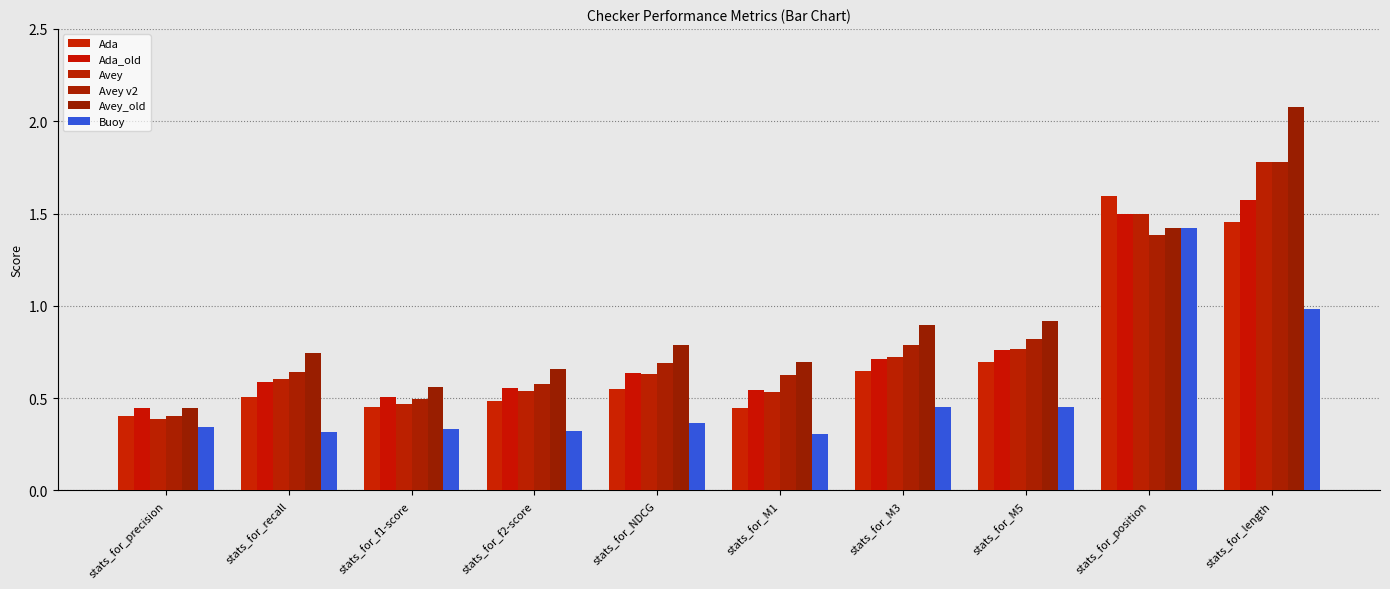

True or false: Avey v2 has a value of 1.8 at stats_for_length.

True